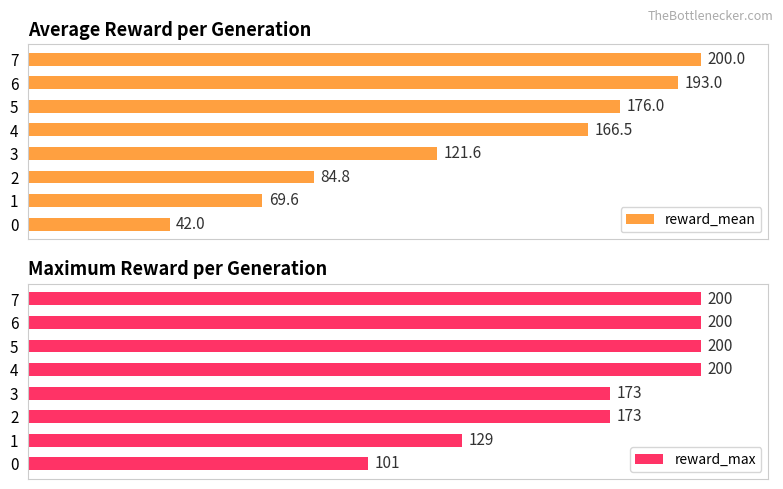

What is the minimum value for reward_max?

101.0